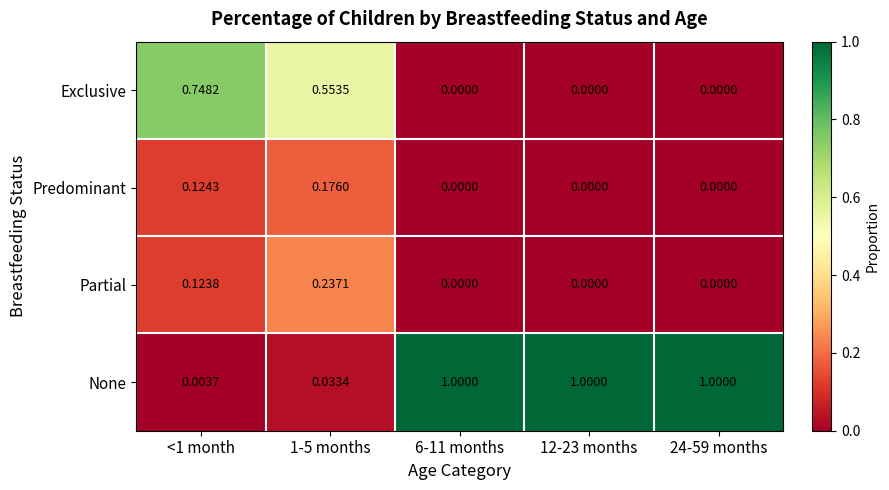

Which series has the largest total across all categories?

None